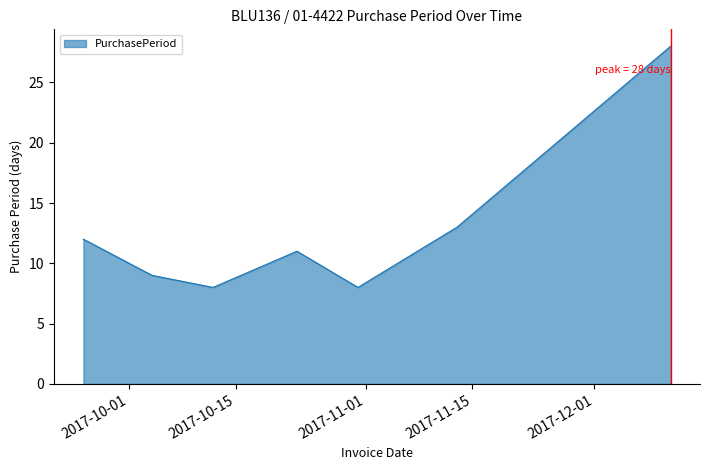

What is the sum of all values?

89